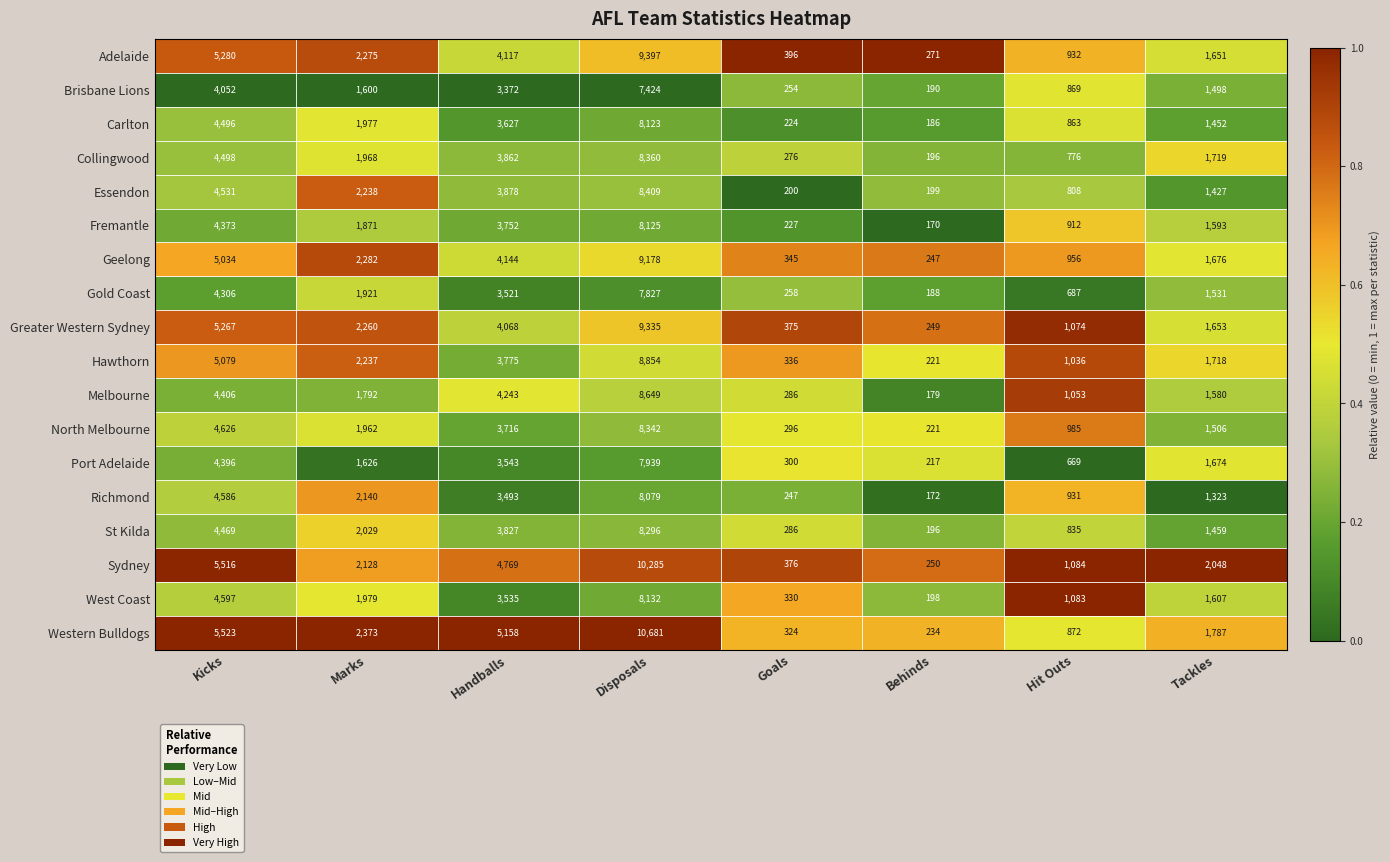

Which category has the highest value in the Sydney series?

Disposals